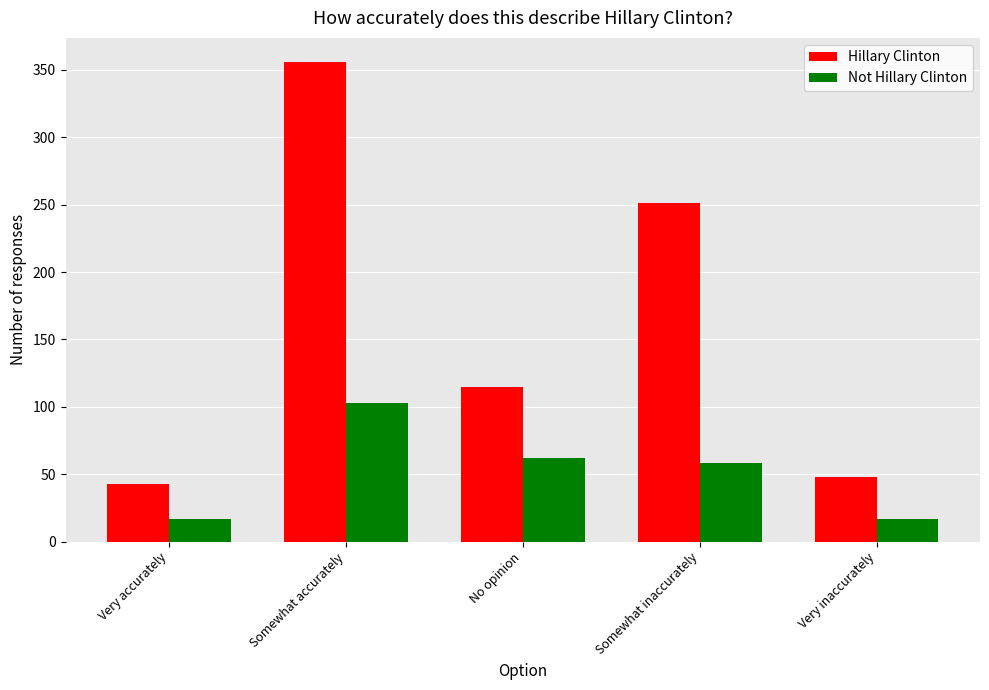

Reading left to right, extract all data points from this chart.

Hillary Clinton: Very accurately=43	Somewhat accurately=356	No opinion=115	Somewhat inaccurately=251	Very inaccurately=48
Not Hillary Clinton: Very accurately=17	Somewhat accurately=103	No opinion=62	Somewhat inaccurately=58	Very inaccurately=17